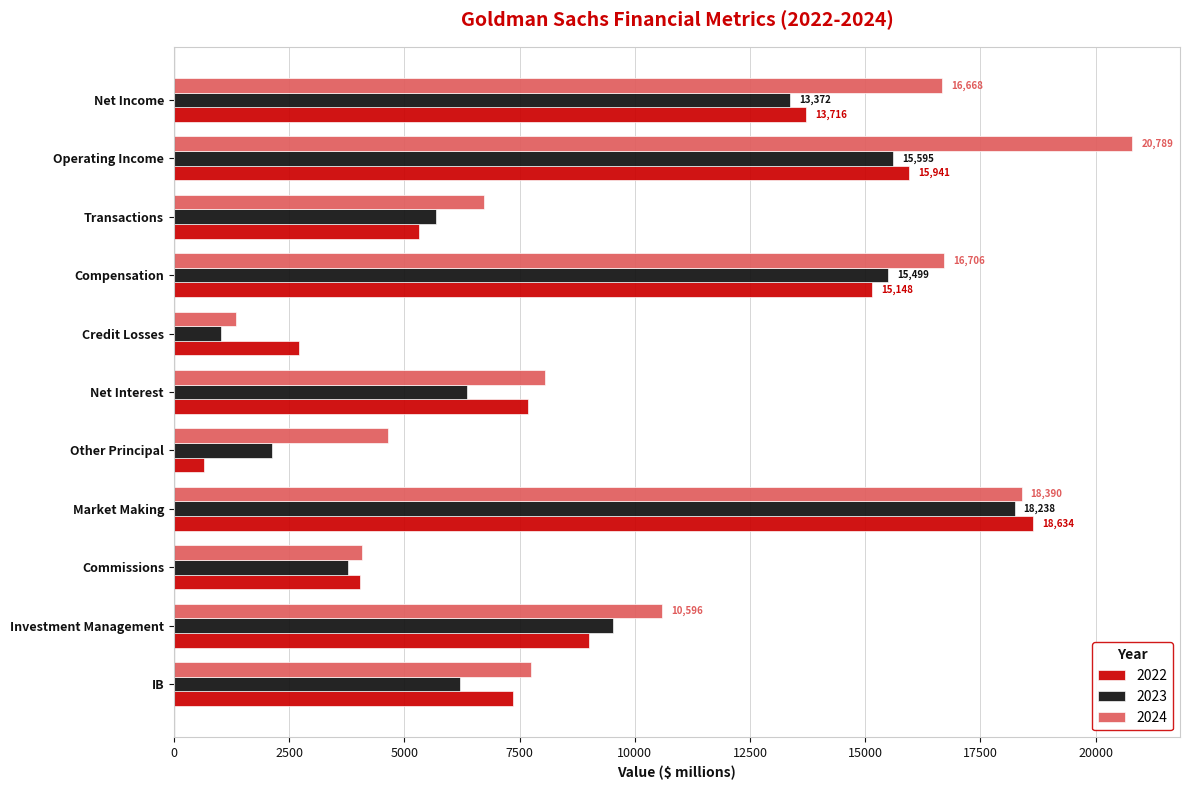

How many data points does each series have?

11